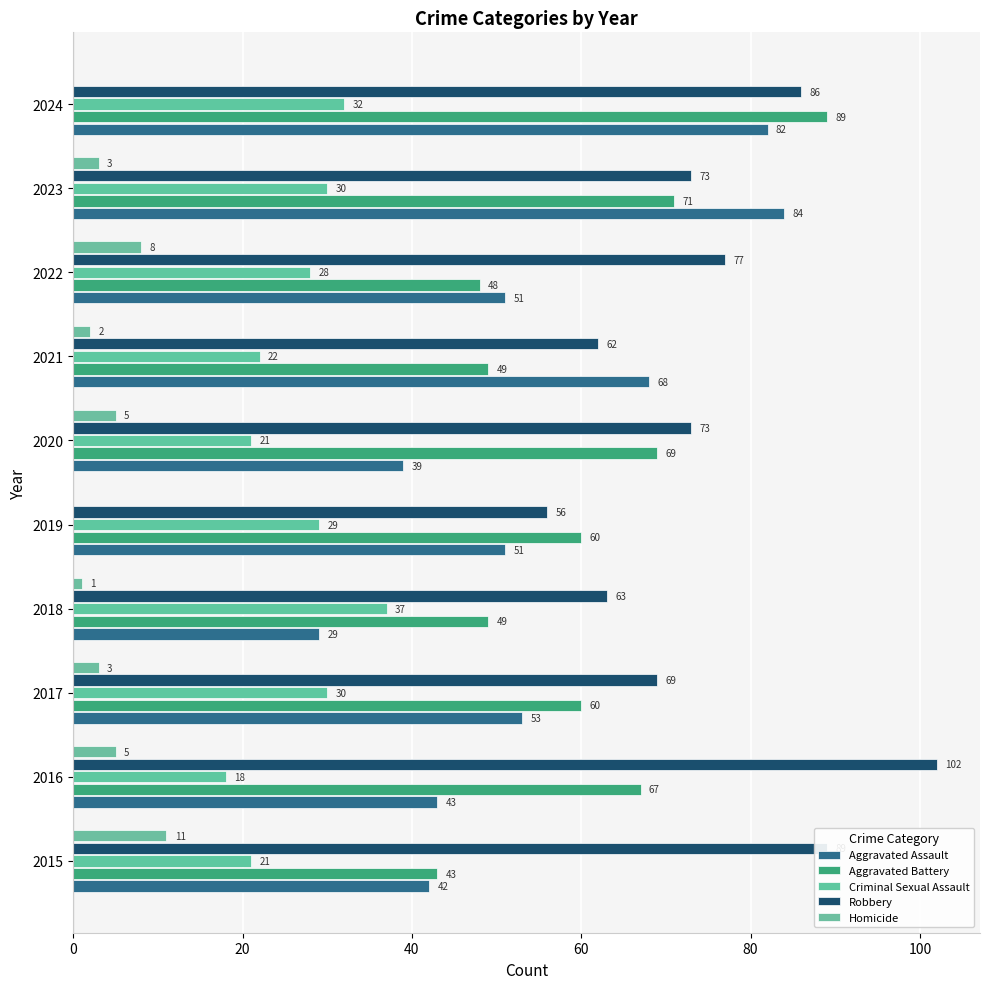

How many positive values does the Homicide series have?

8